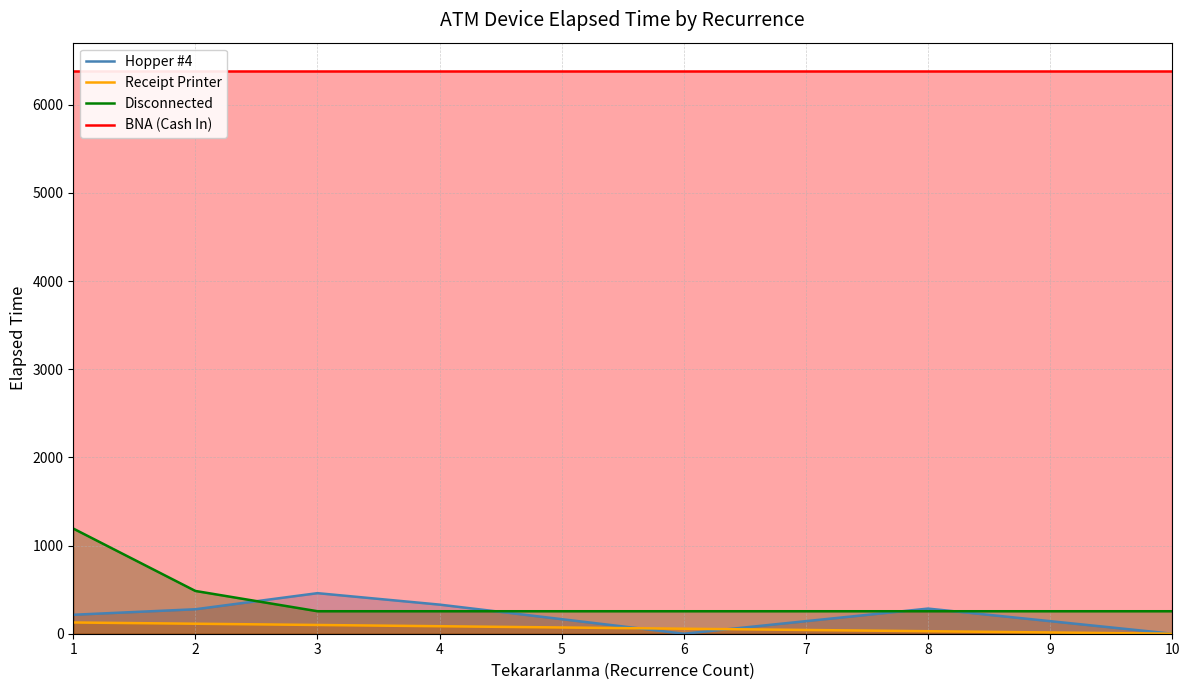

Between 3 and 10, which is larger?

3